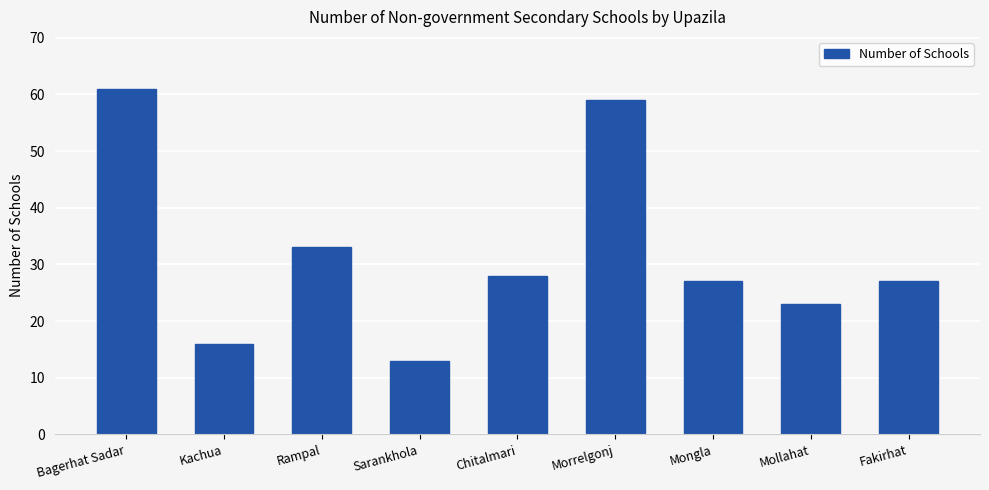

What position from the left is Mollahat?

8